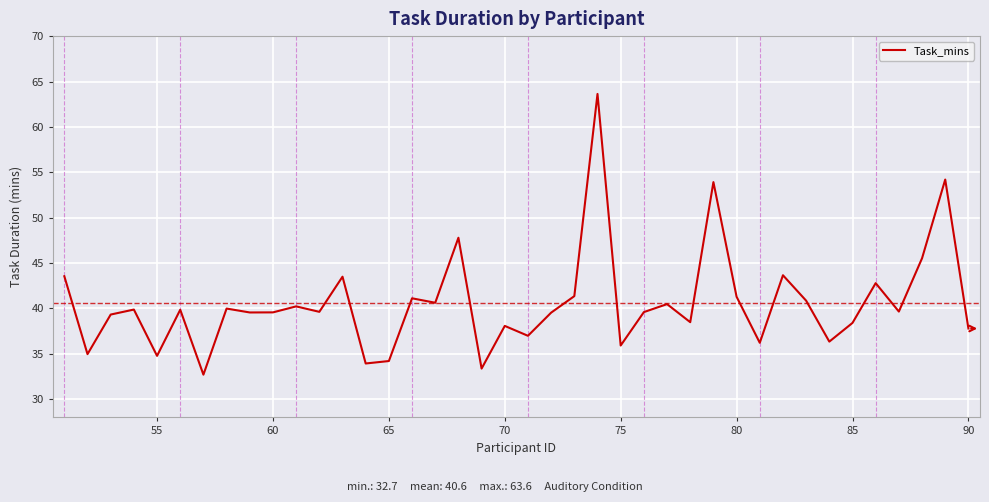

Is this an area chart (filled region under the line)?

No